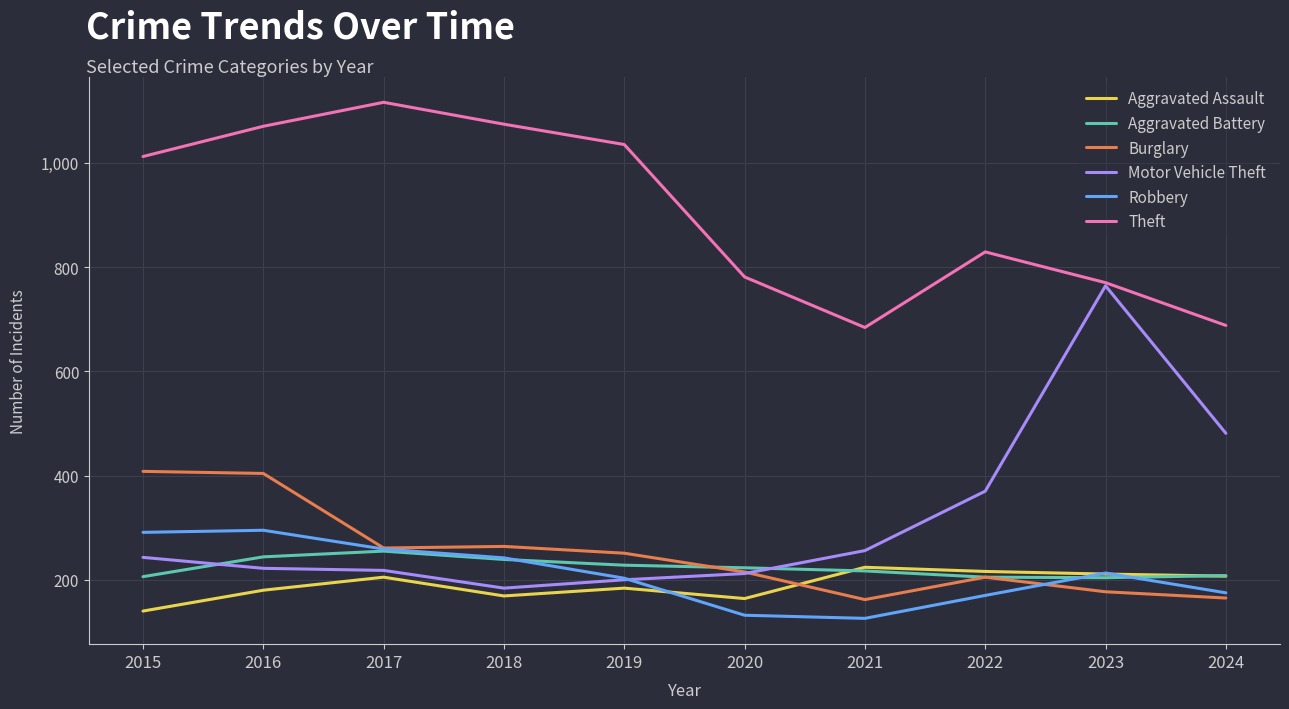

What is the sum of the Aggravated Assault values at 2019 and 2015?

324